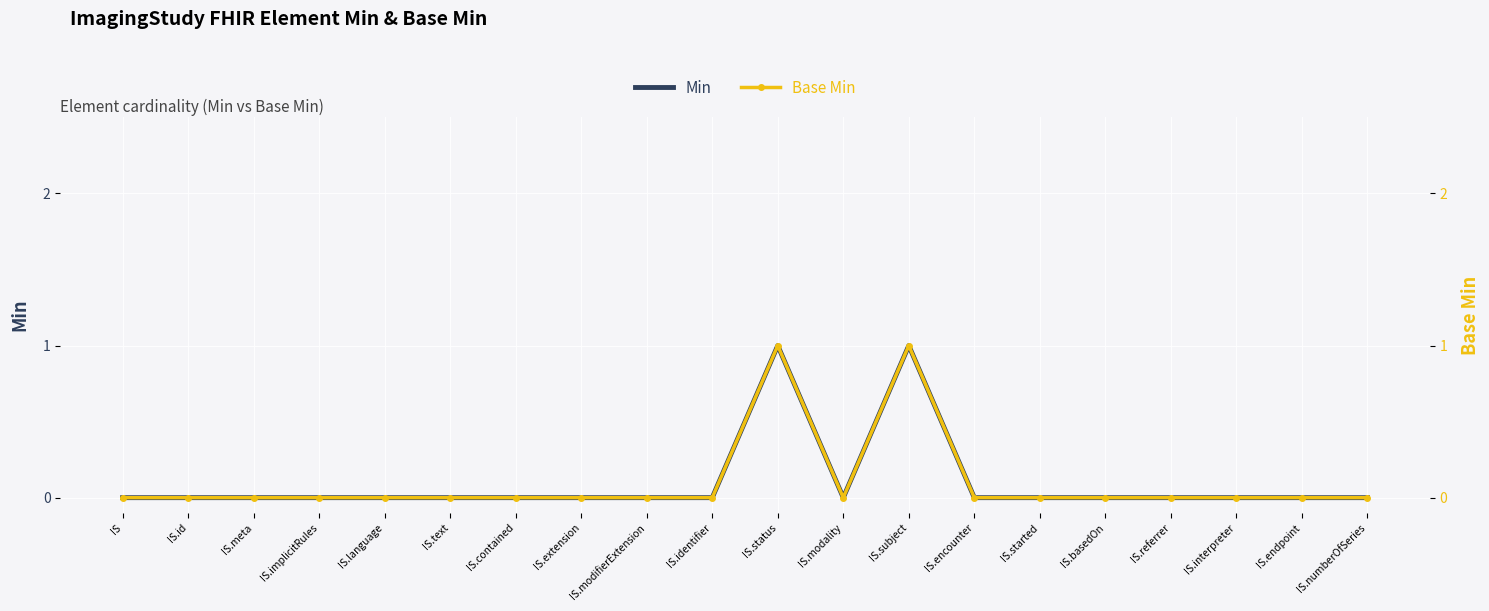

Reading right to left, what are all the values shown in this chart?

Min: 0	0	0	0	0	0	0	1	0	1	0	0	0	0	0	0	0	0	0	0
Base Min: 0	0	0	0	0	0	0	1	0	1	0	0	0	0	0	0	0	0	0	0